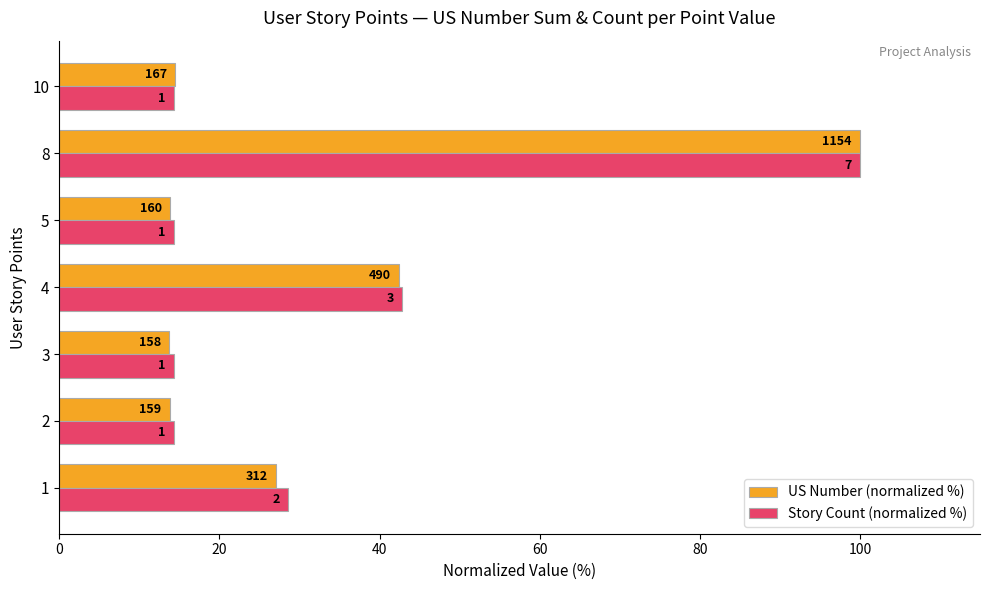

What are all the series names shown in the legend?

US Number (normalized %), Story Count (normalized %)